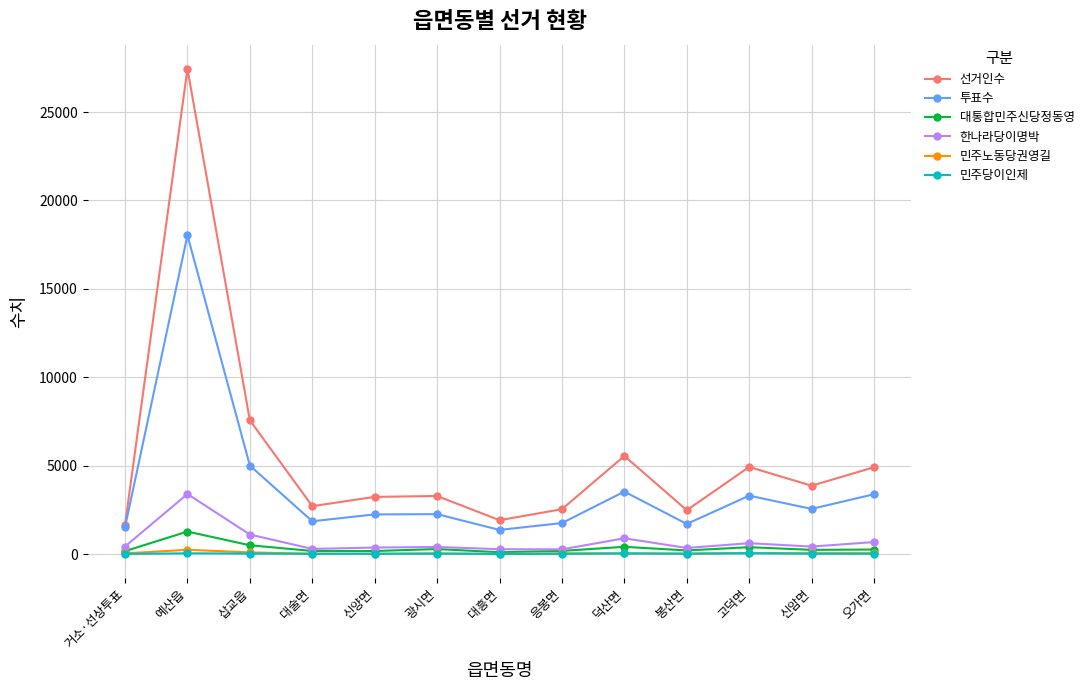

True or false: 한나라당이명박 and 투표수 cross at least once.

False